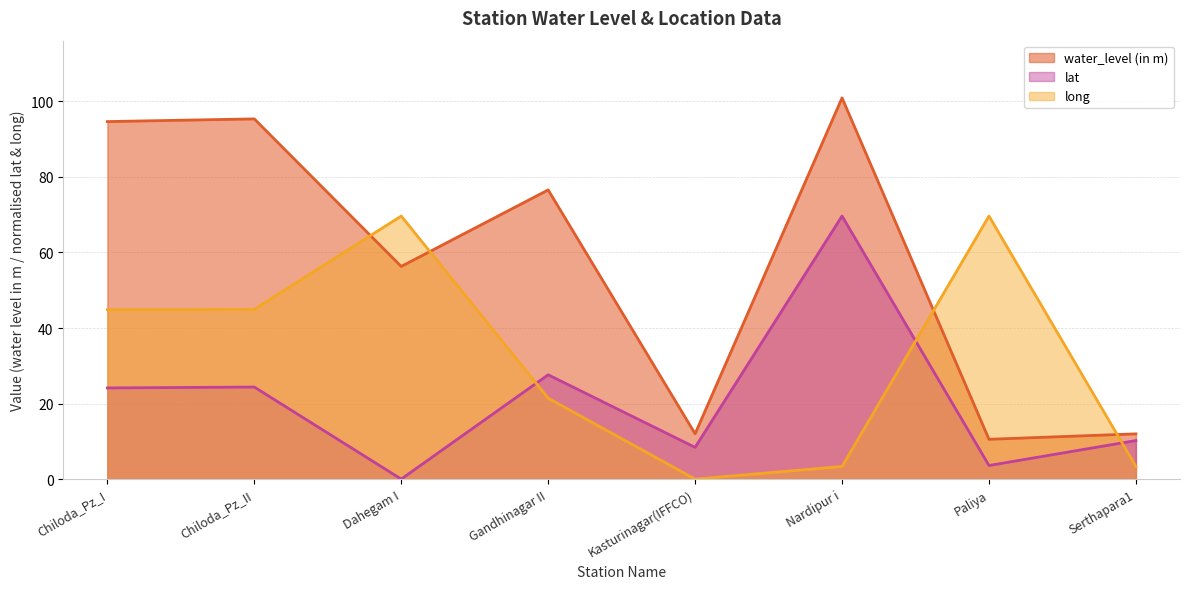

Rank the series at Chiloda_Pz_I from lowest to highest value.

lat, long, water_level (in m)